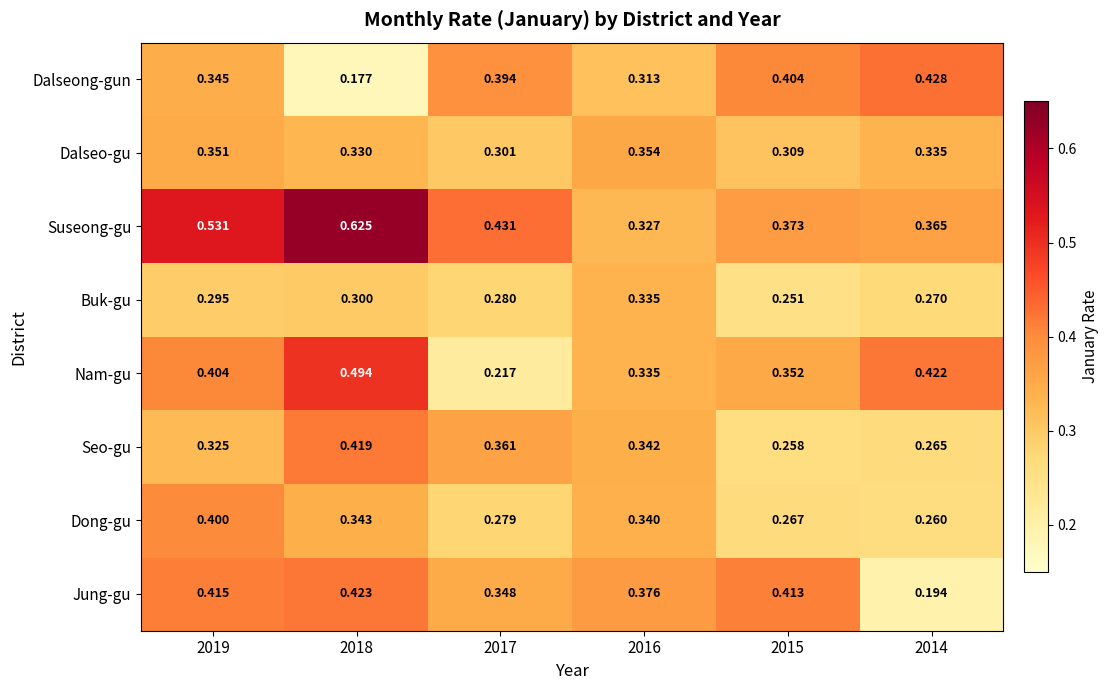

List the series in order of their peak value, lowest first.

Buk-gu, Dalseo-gu, Dong-gu, Seo-gu, Jung-gu, Dalseong-gun, Nam-gu, Suseong-gu